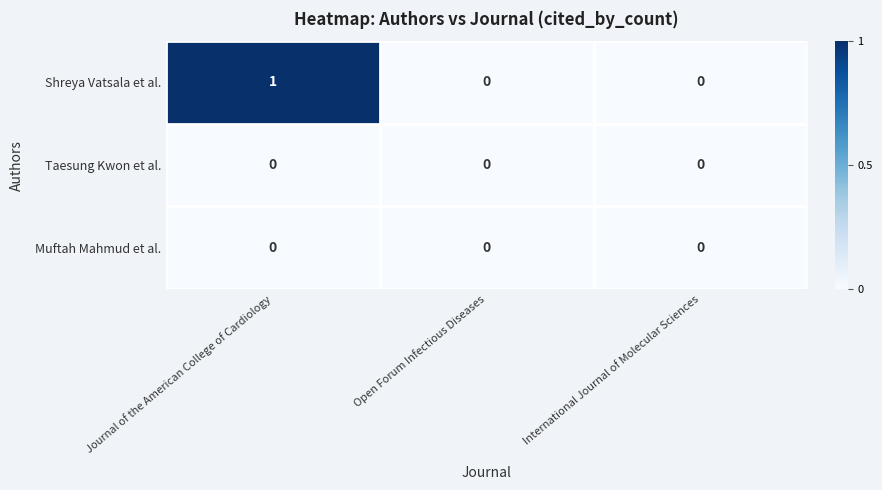

At which category is the sum across all series the highest?

Journal of the American College of Cardiology